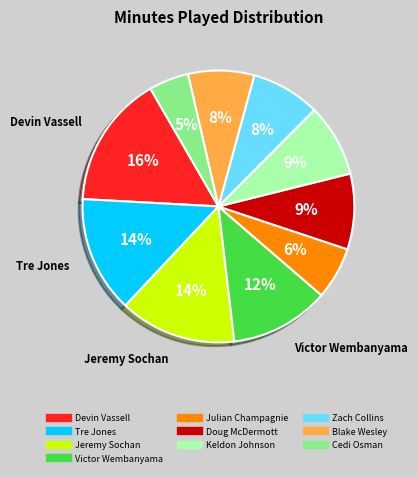

True or false: Blake Wesley accounts for 21% of the total.

False